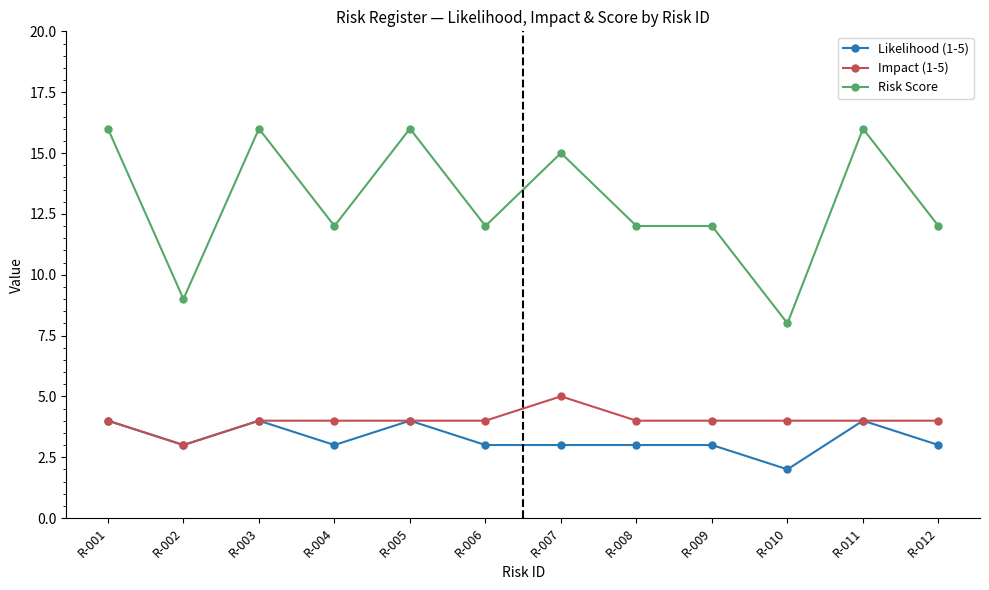

The Risk Score series shows 5 at R-008. True or false?

False